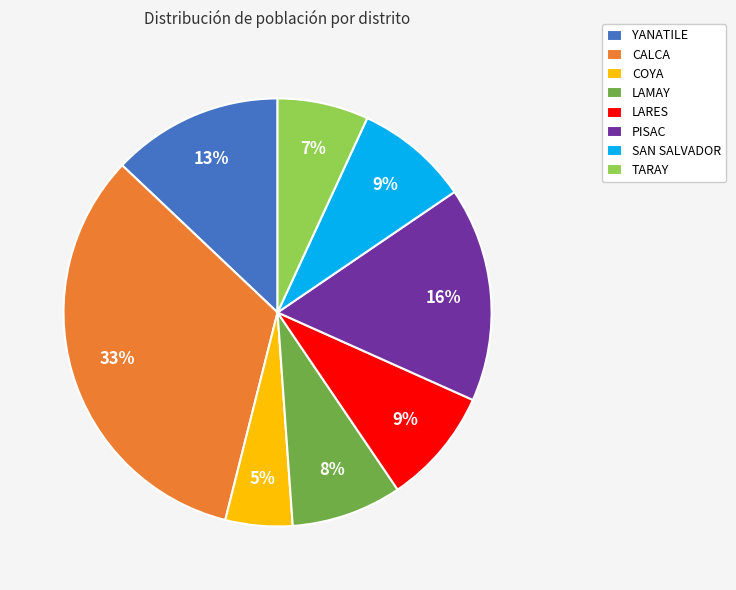

How many slices are in this pie chart?

8